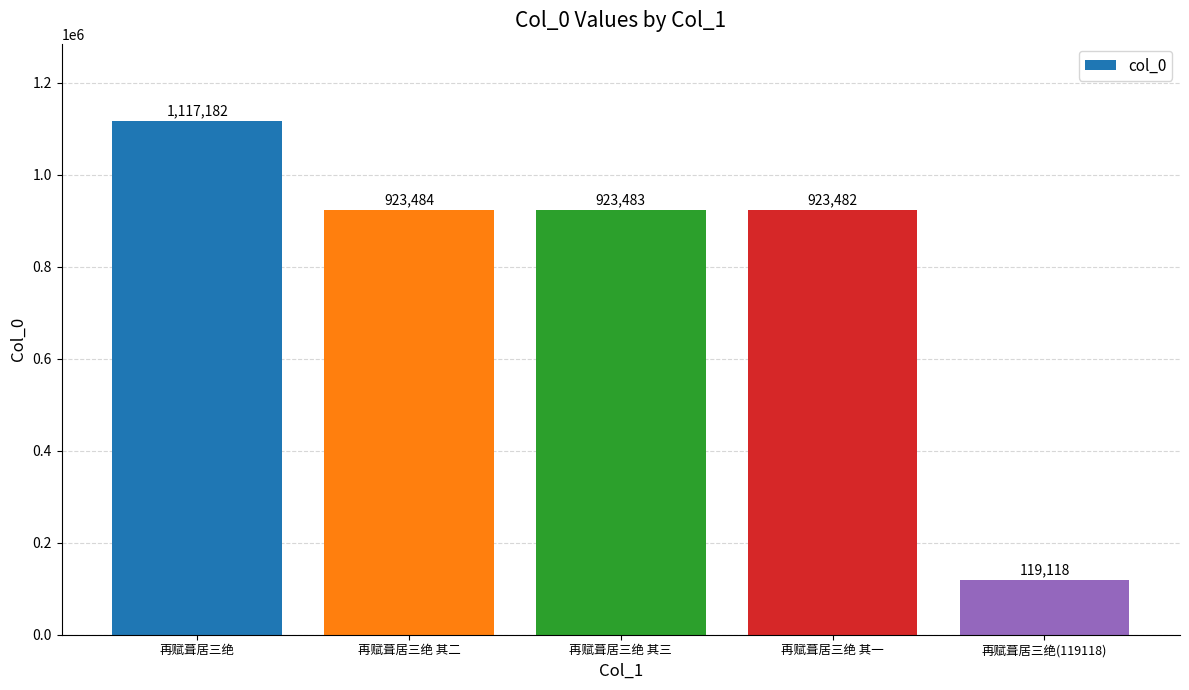

What is the ratio of the value at 再赋葺居三绝 to the value at 再赋葺居三绝(119118)?

9.4